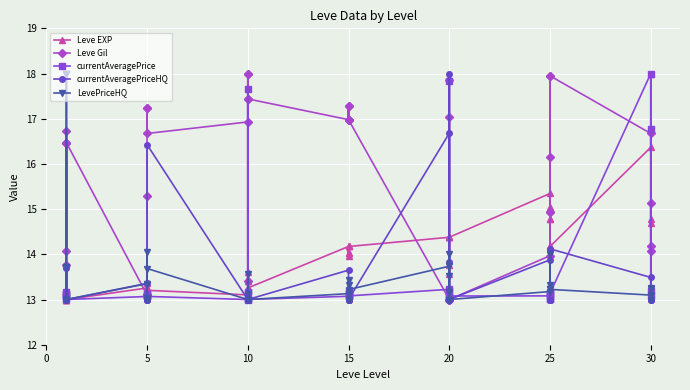

Which series has the largest total across all categories?

Leve Gil